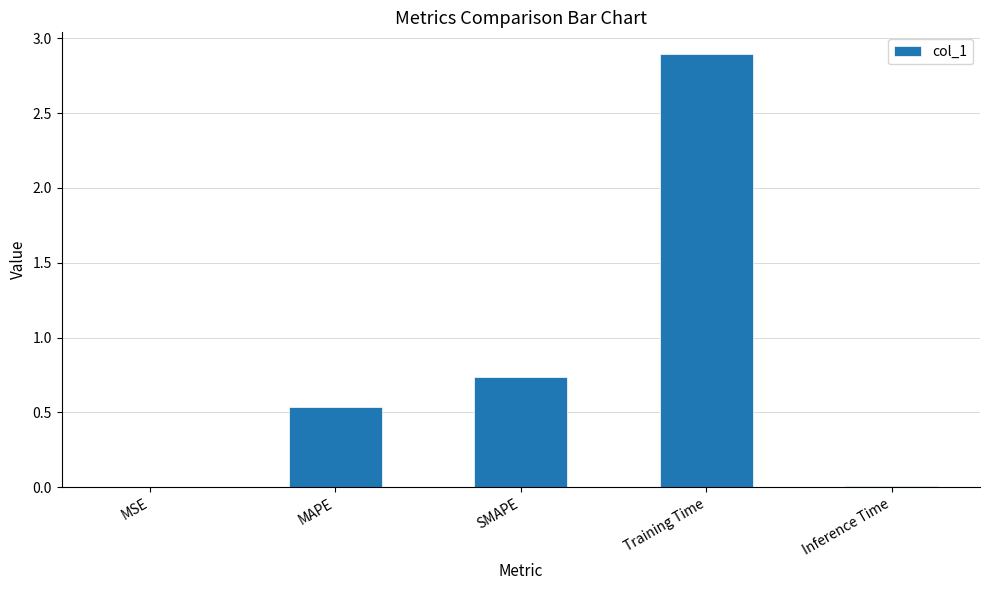

True or false: the data shows 0.0 at MSE.

True